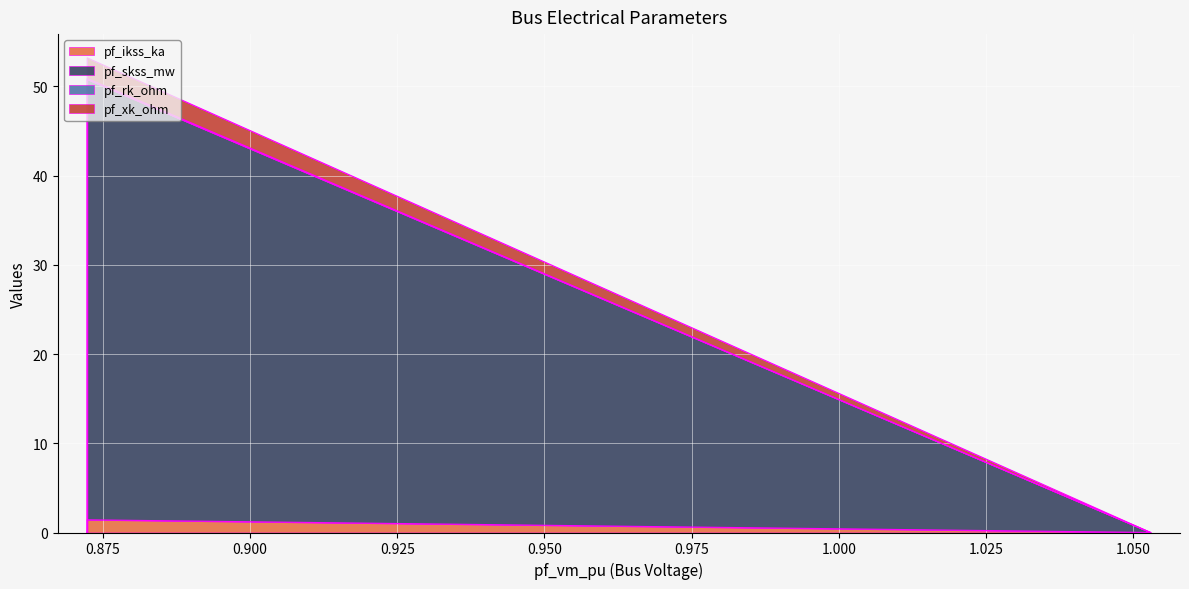

True or false: pf_skss_mw and pf_ikss_ka cross at least once.

False